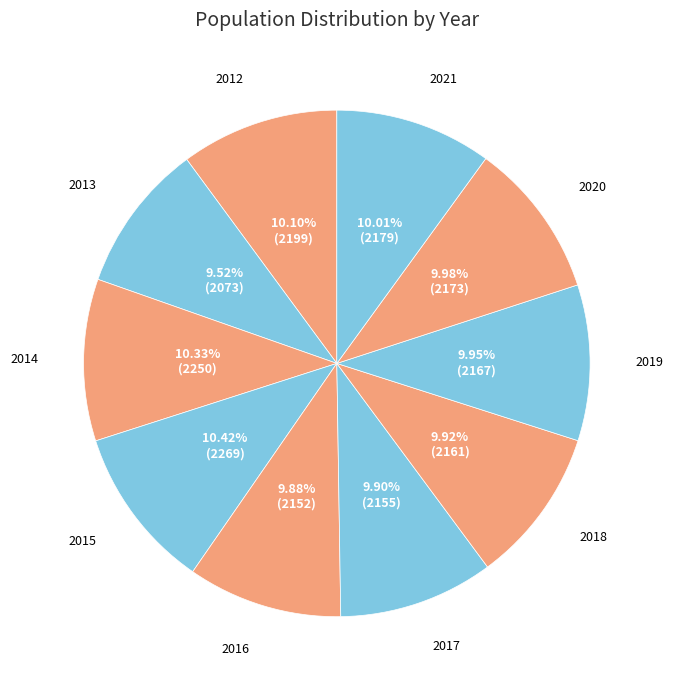

Does any single category account for the majority?

No